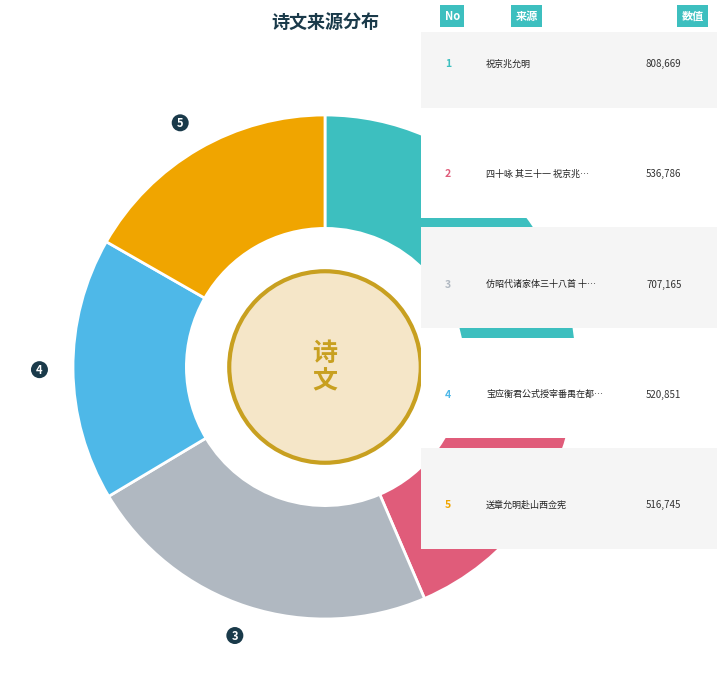

True or false: 3 accounts for 23% of the total.

True